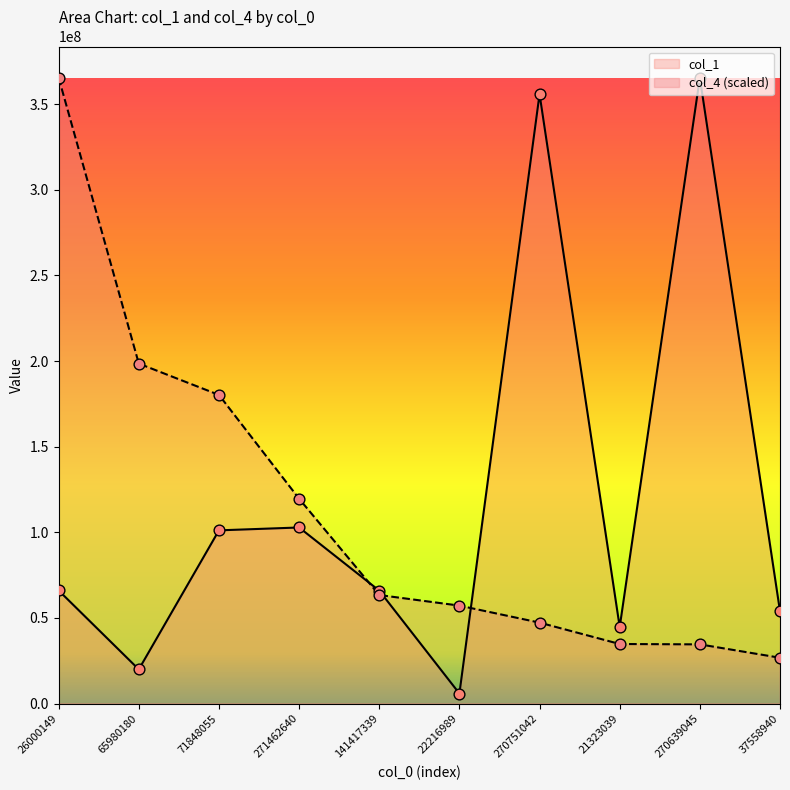

What is the total value across all series at 270639045?

399945492.4